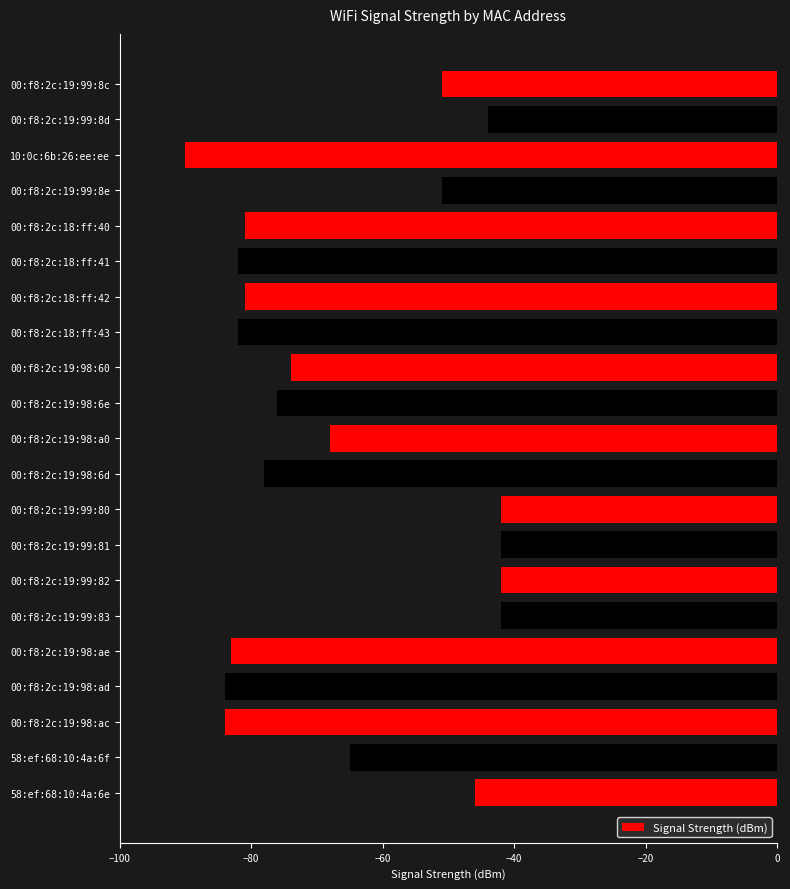

Which has a higher value, 00:f8:2c:19:99:83 or 00:f8:2c:19:98:6e?

00:f8:2c:19:99:83